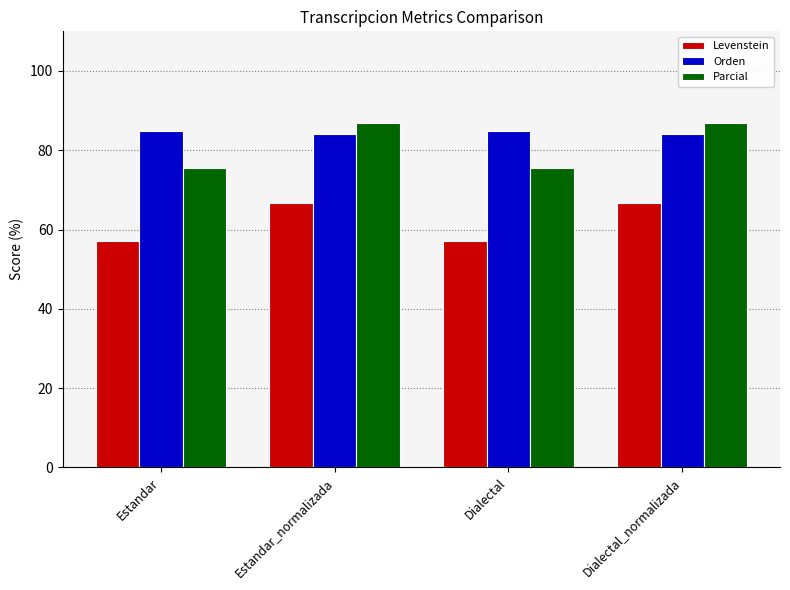

Reading right to left, extract all data points from this chart.

Levenstein: 66.7	57.1	66.7	57.1
Orden: 84.0	84.8	84.0	84.8
Parcial: 86.8	75.5	86.8	75.5